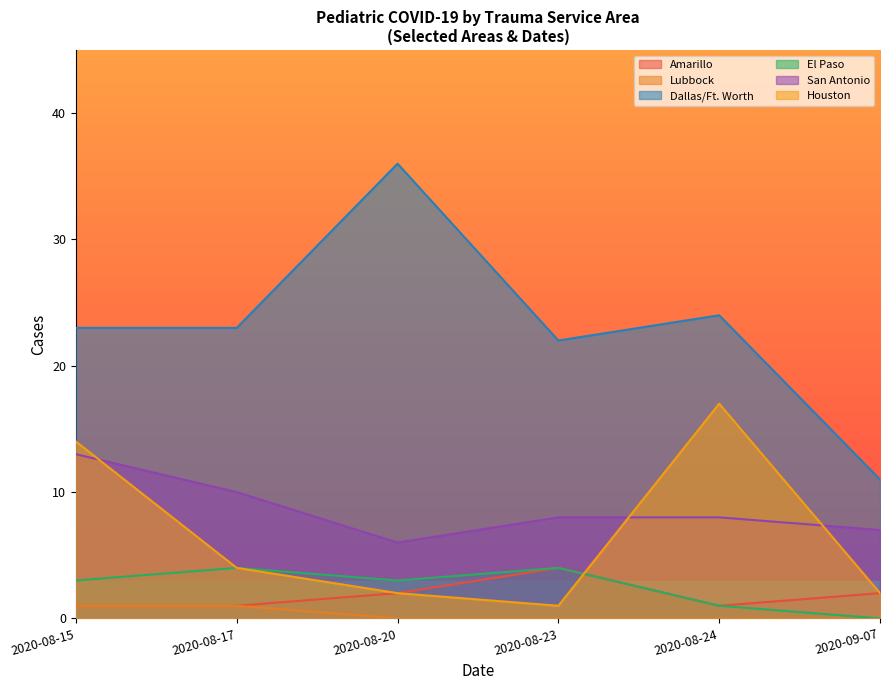

Is it true that Lubbock equals 0 at 2020-08-24?

True